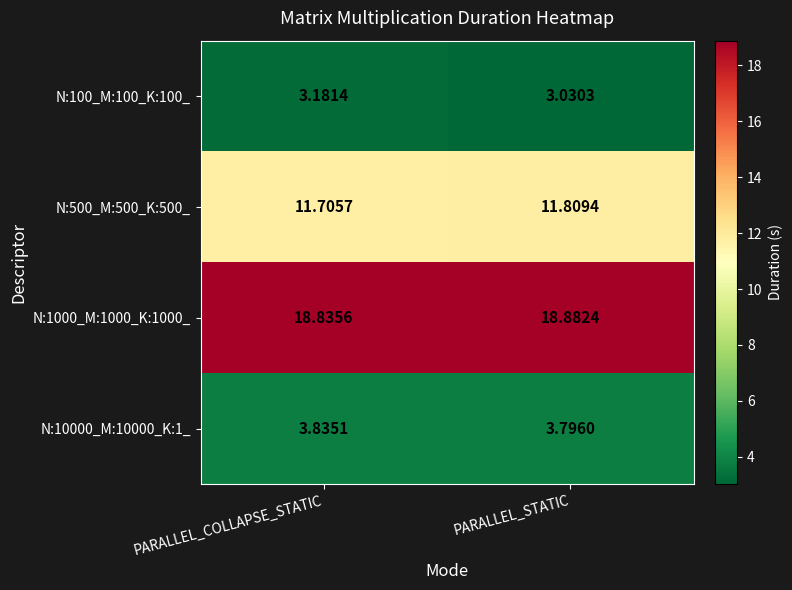

How many distinct data groups are displayed?

4